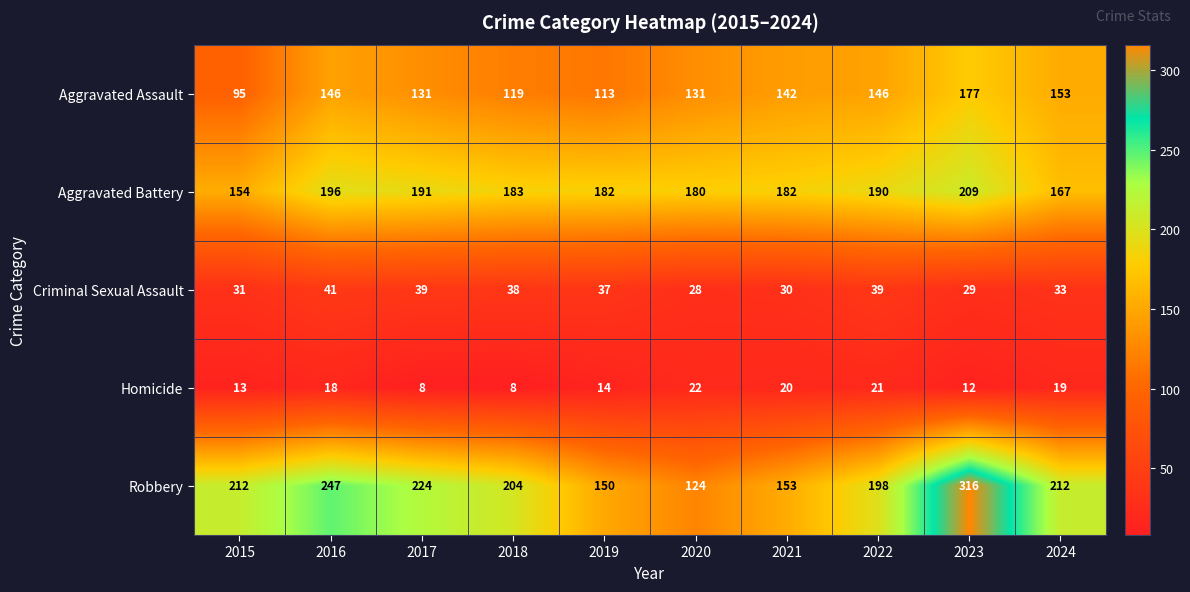

Rank the series by their maximum value, from highest to lowest.

Robbery, Aggravated Battery, Aggravated Assault, Criminal Sexual Assault, Homicide